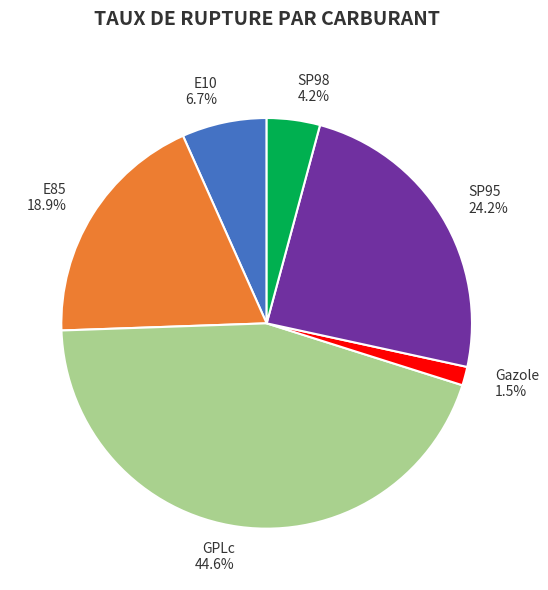

Rank the categories by value from lowest to highest.

Gazole, SP98, E10, E85, SP95, GPLc